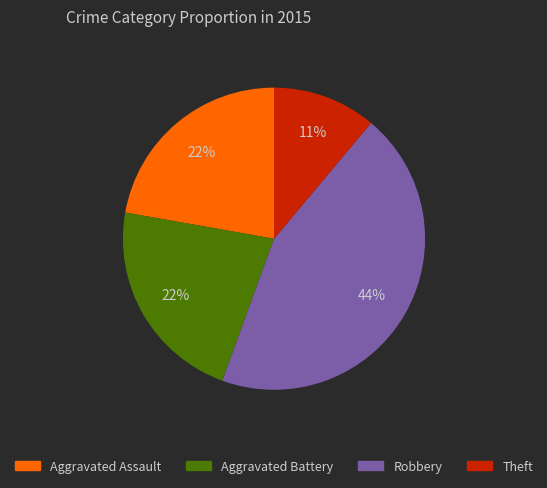

To the nearest percent, what percentage of the pie is Aggravated Assault?

22%